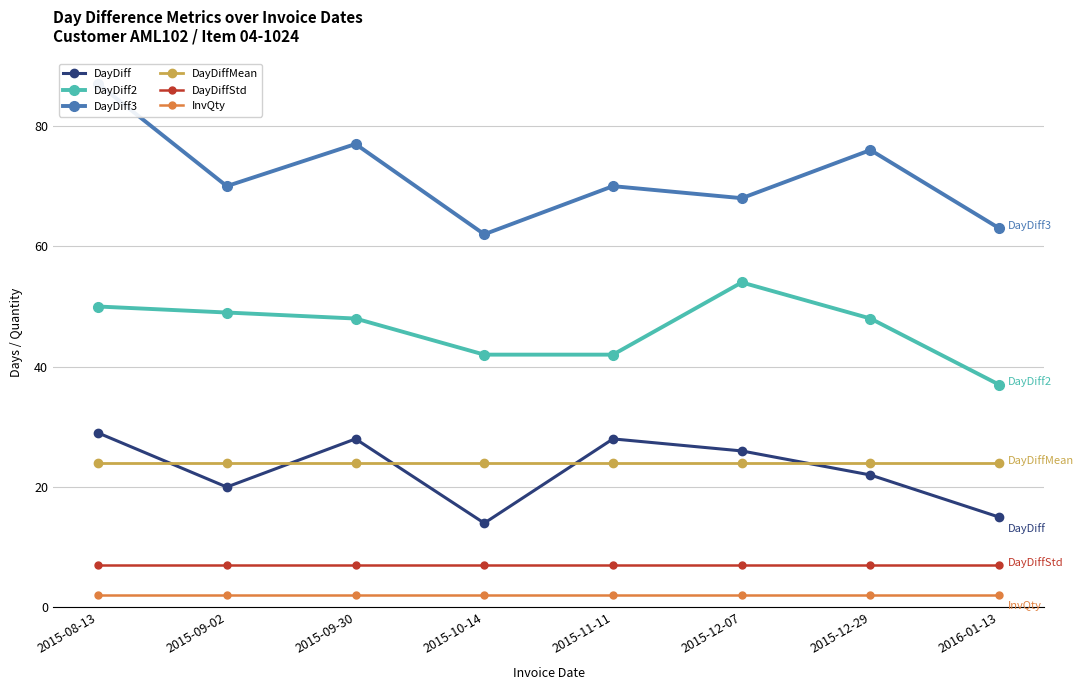

At which category is the sum across all series the highest?

2015-08-13